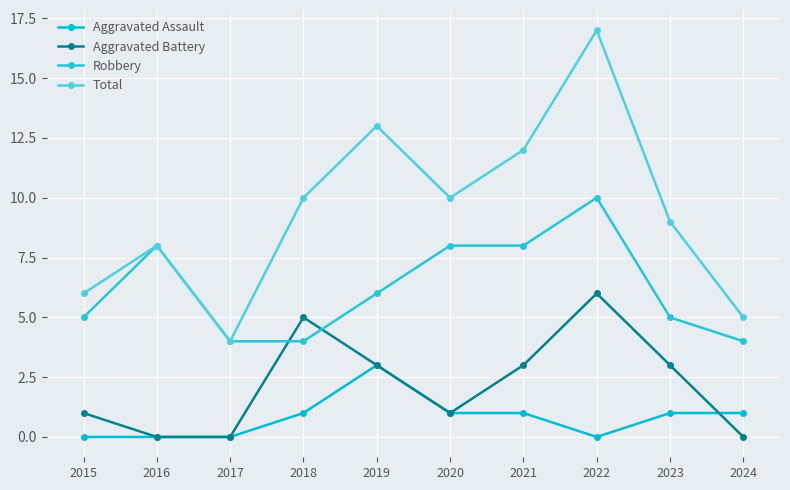

At how many categories does at least one series exceed 2?

10